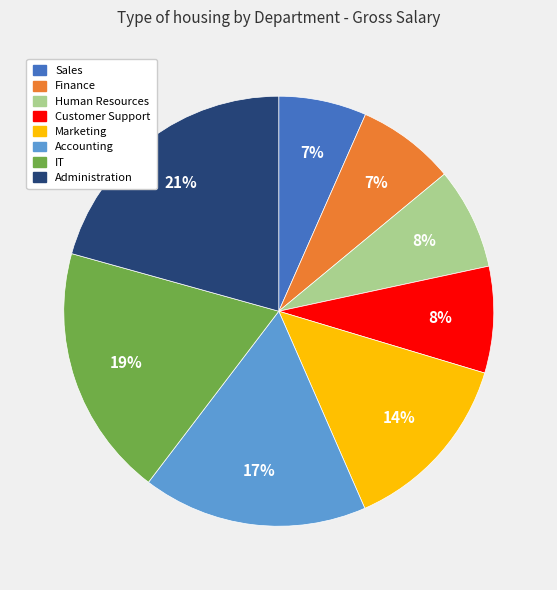

To the nearest percent, what is the difference between the Customer Support and Accounting slice percentages?

9%